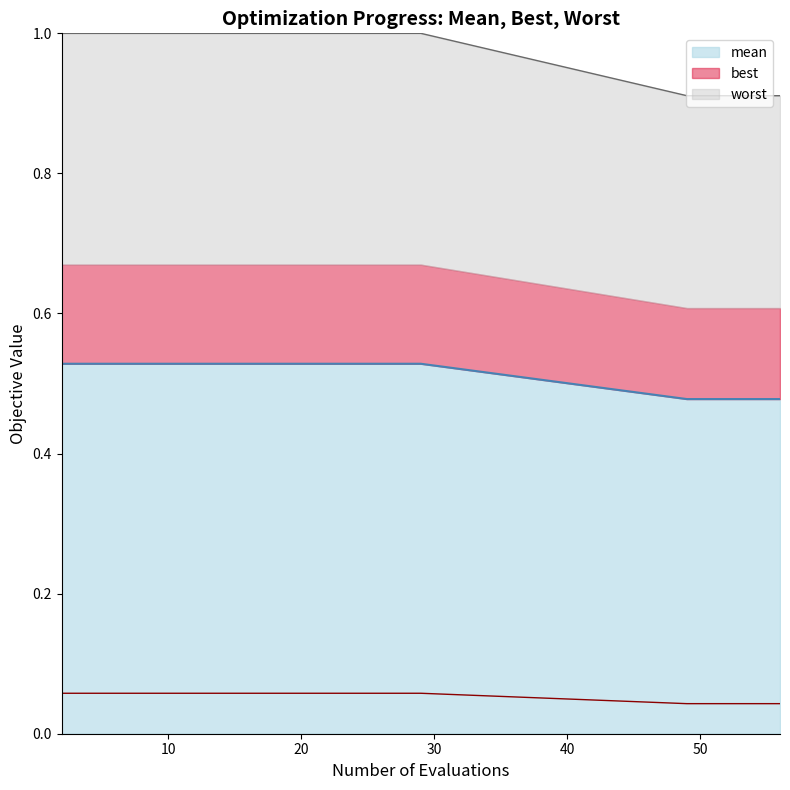

Rank the series by their maximum value, from lowest to highest.

mean, best, worst